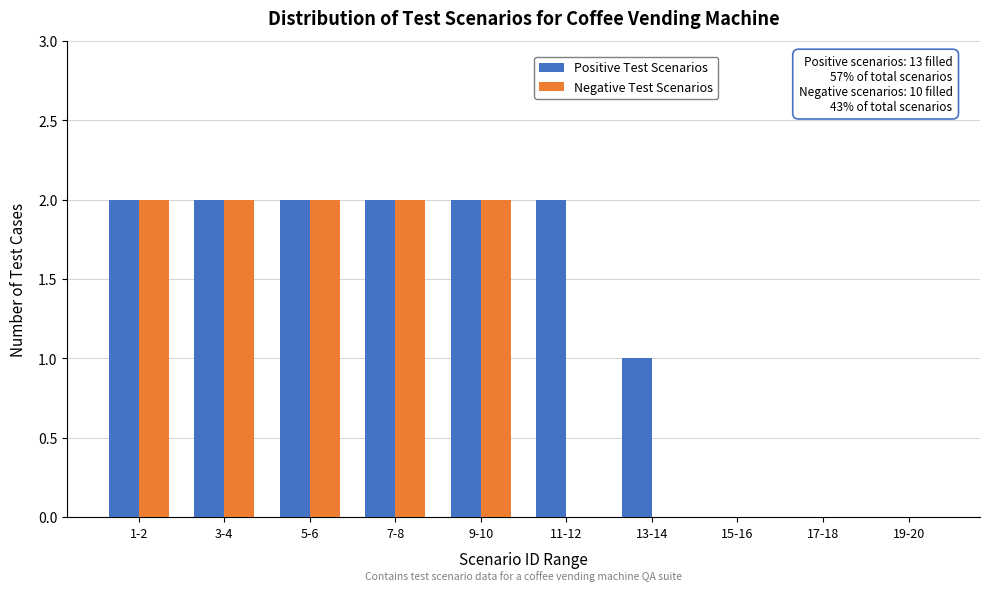

Reading right to left, transcribe all the data shown in this chart.

Positive Test Scenarios: 19-20=0	17-18=0	15-16=0	13-14=1	11-12=2	9-10=2	7-8=2	5-6=2	3-4=2	1-2=2
Negative Test Scenarios: 19-20=0	17-18=0	15-16=0	13-14=0	11-12=0	9-10=2	7-8=2	5-6=2	3-4=2	1-2=2